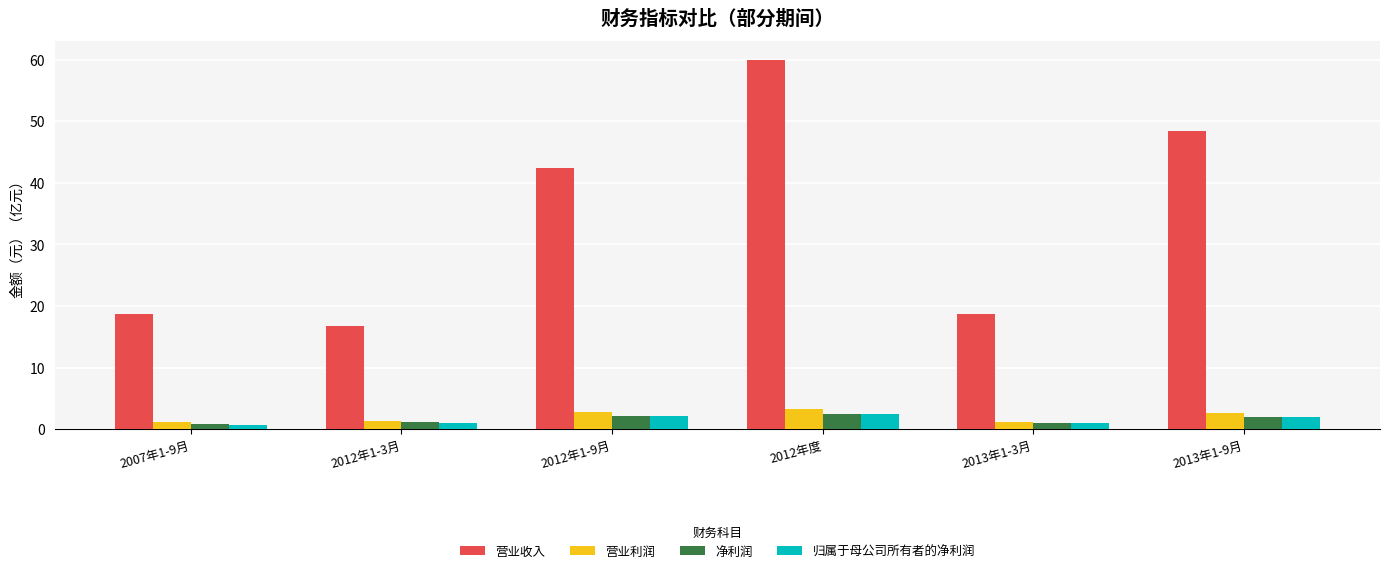

True or false: 营业收入 has a value of 48.4 at 2013年1-9月.

True